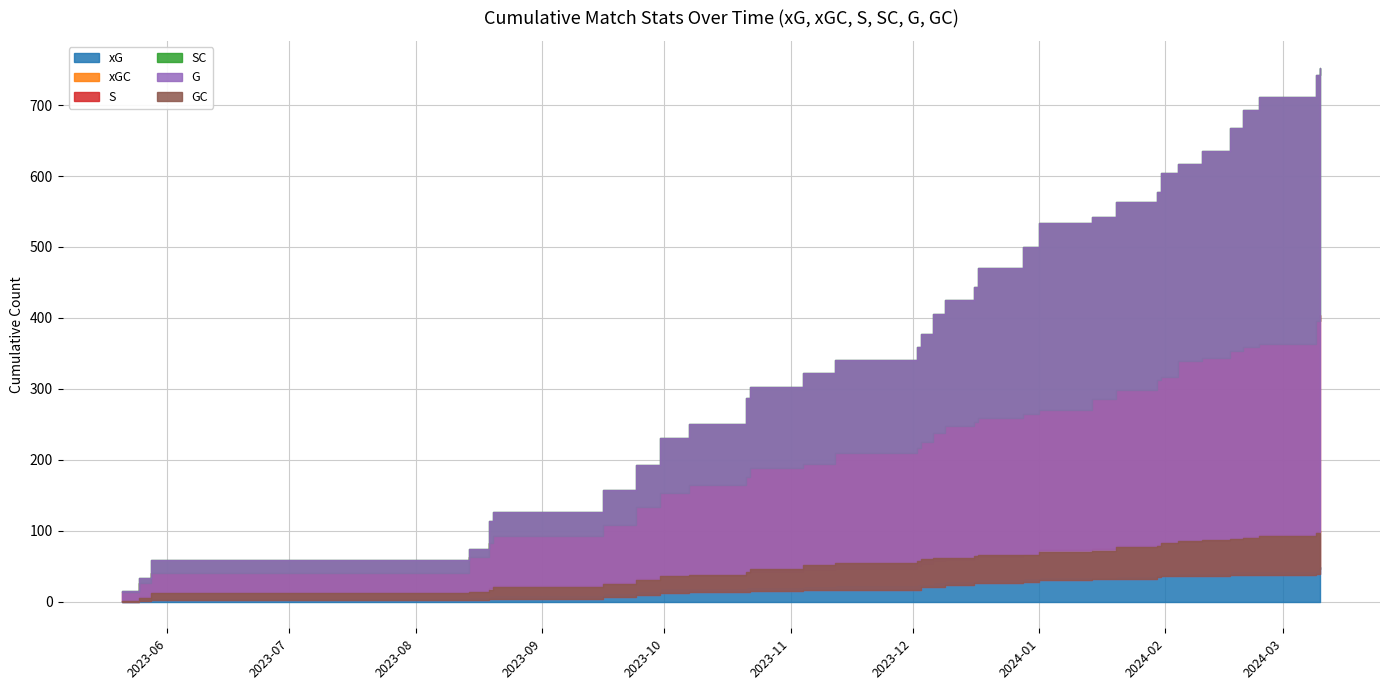

Which series has the widest spread of values?

SC